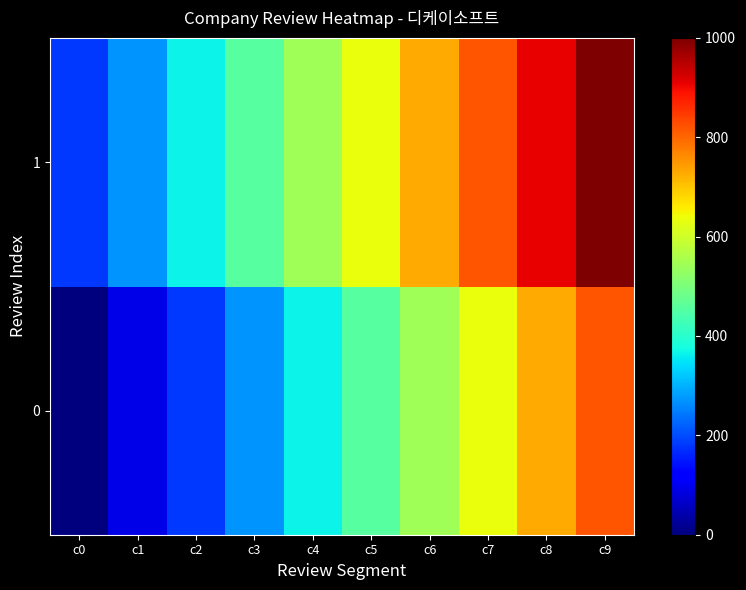

Reading left to right, what are all the values shown in this chart?

0: c0=0.0	c1=90.9	c2=181.8	c3=272.7	c4=363.6	c5=454.5	c6=545.5	c7=636.4	c8=727.3	c9=818.2
1: c0=181.8	c1=272.7	c2=363.6	c3=454.5	c4=545.5	c5=636.4	c6=727.3	c7=818.2	c8=909.1	c9=1000.0